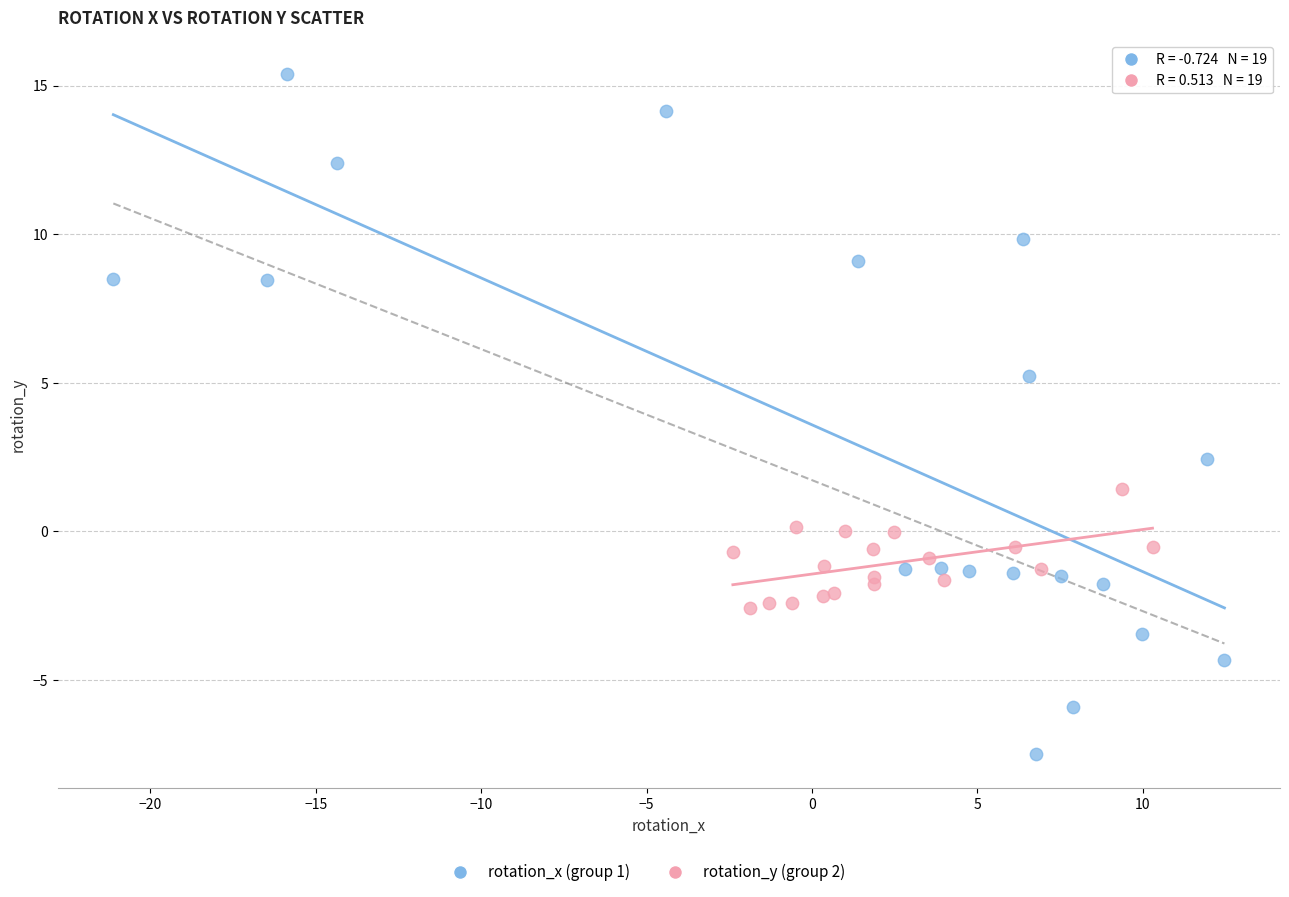

Which series contains the lowest Y value?

rotation_x (group 1)